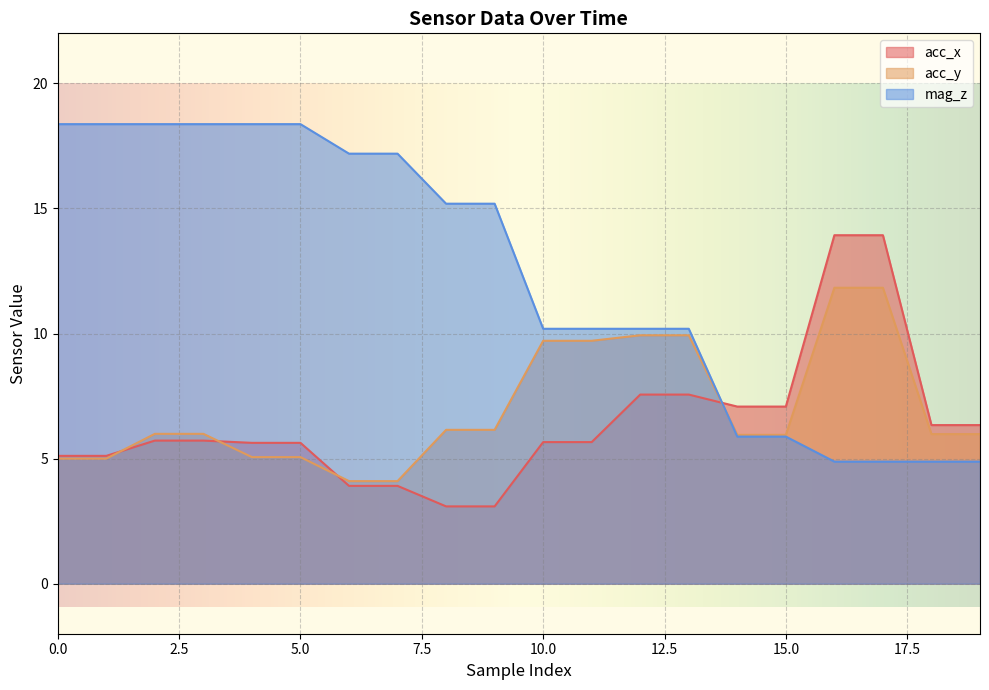

Reading left to right, transcribe all the data shown in this chart.

acc_x: 0=5.1	1=5.1	2=5.7	3=5.7	4=5.6	5=5.6	6=3.9	7=3.9	8=3.1	9=3.1	10=5.7	11=5.7	12=7.6	13=7.6	14=7.1	15=7.1	16=13.9	17=13.9	18=6.3	19=6.3
acc_y: 0=5.0	1=5.0	2=6.0	3=6.0	4=5.1	5=5.1	6=4.1	7=4.1	8=6.2	9=6.2	10=9.7	11=9.7	12=9.9	13=9.9	14=6.0	15=6.0	16=11.8	17=11.8	18=6.0	19=6.0
mag_z: 0=18.4	1=18.4	2=18.4	3=18.4	4=18.4	5=18.4	6=17.2	7=17.2	8=15.2	9=15.2	10=10.2	11=10.2	12=10.2	13=10.2	14=5.9	15=5.9	16=4.9	17=4.9	18=4.9	19=4.9